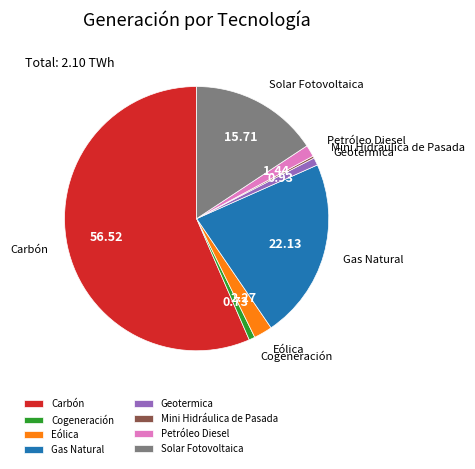

Which has a higher value, Petróleo Diesel or Geotermica?

Petróleo Diesel